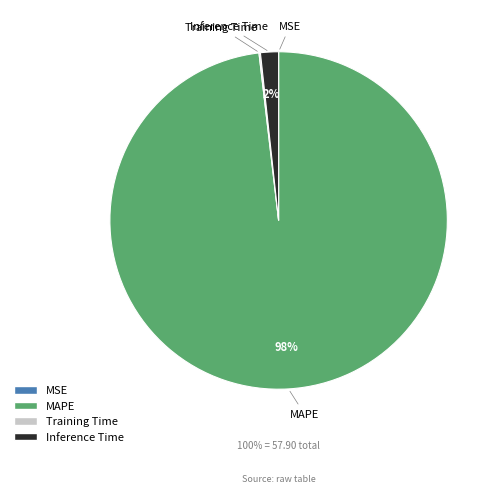

To the nearest percent, what is the difference between the largest and smallest slice percentages?

98%